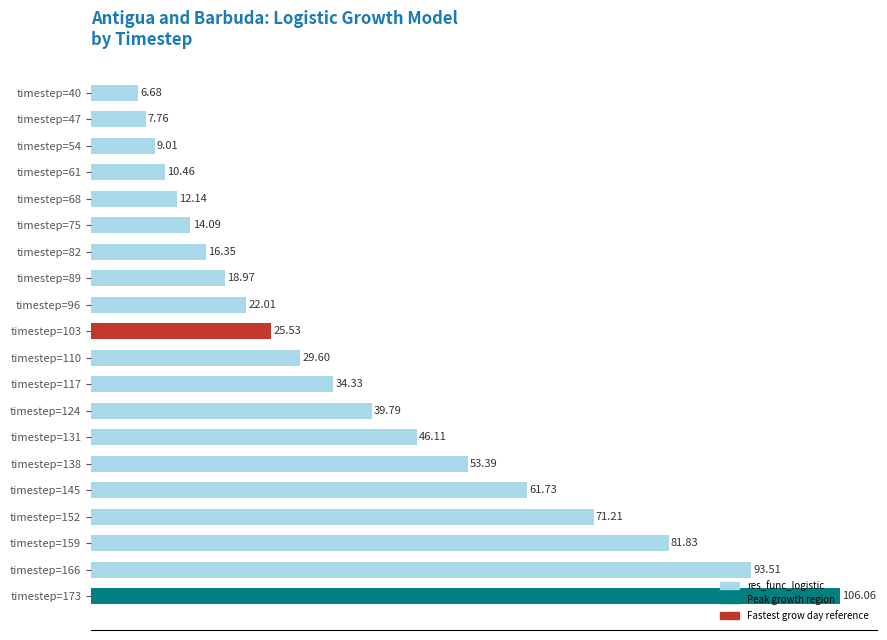

What is the change in value from timestep=54 to timestep=103?

+16.5